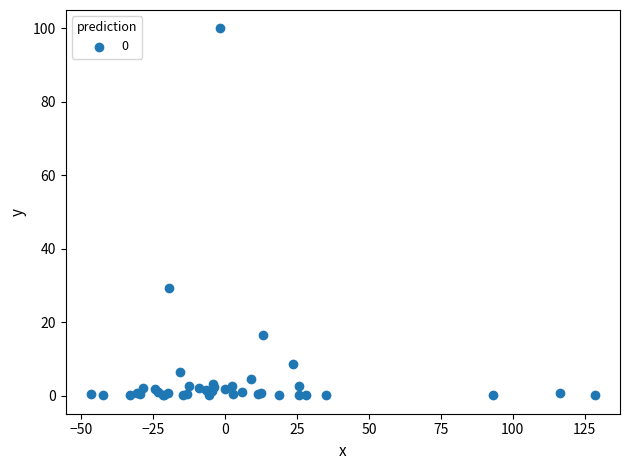

What Y value in the scatter plot is closest to 50?

29.3